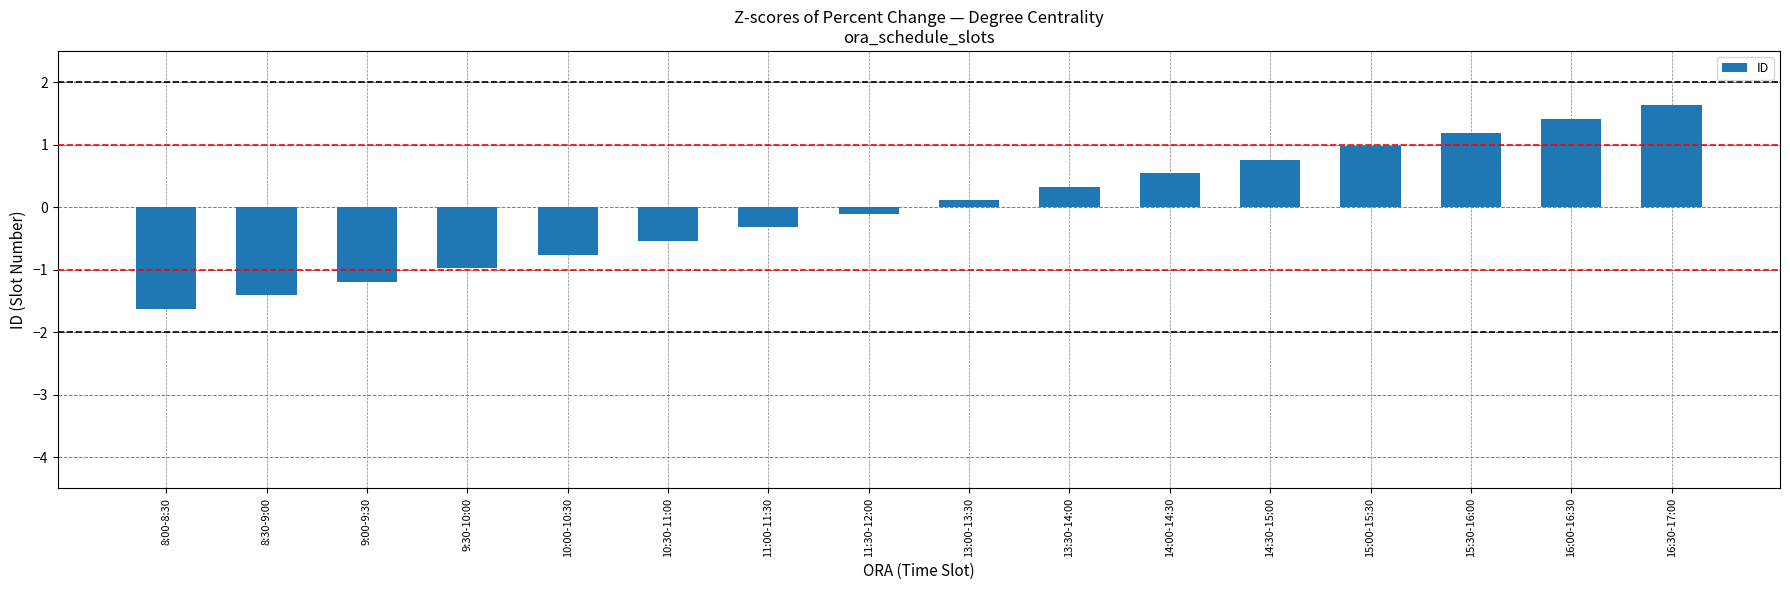

What position from the right is 8:30-9:00?

15